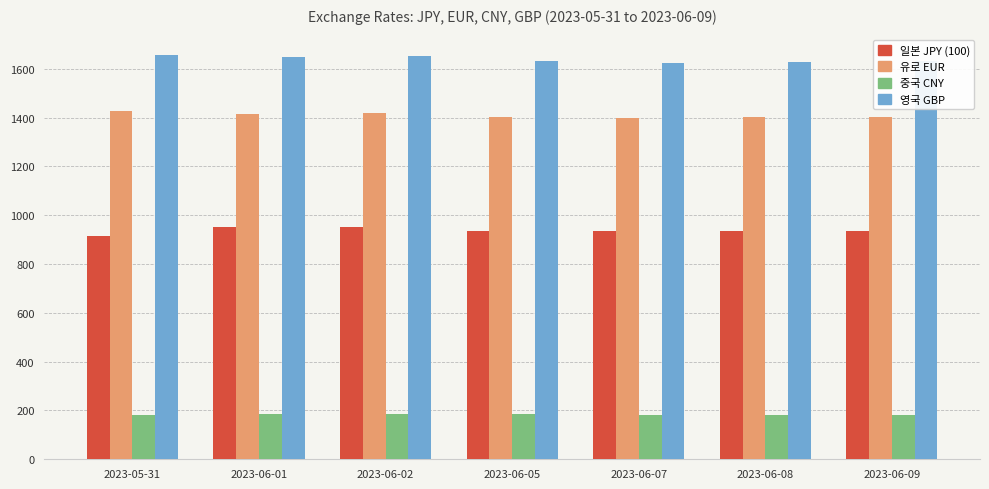

What is the smallest value displayed?

180.7